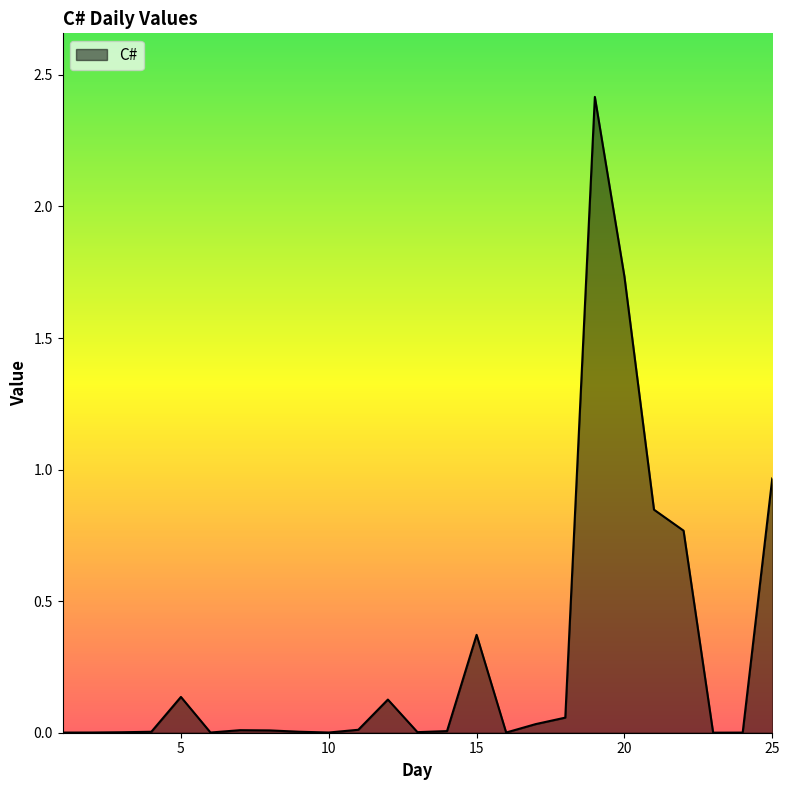

What is the difference between the maximum and minimum values?

2.4